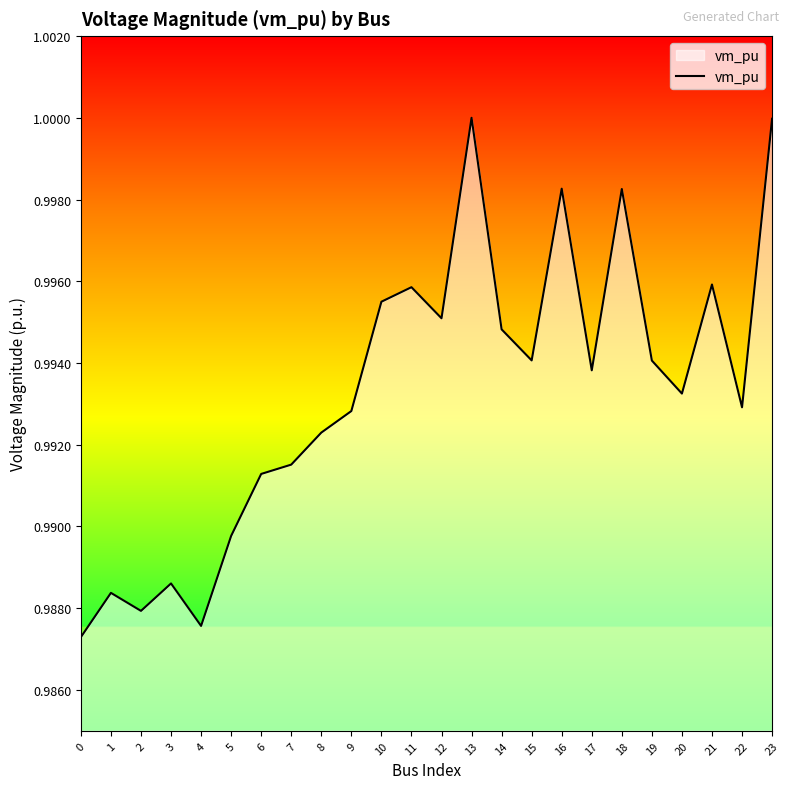

True or false: the data shows 1.0 at 8.

True